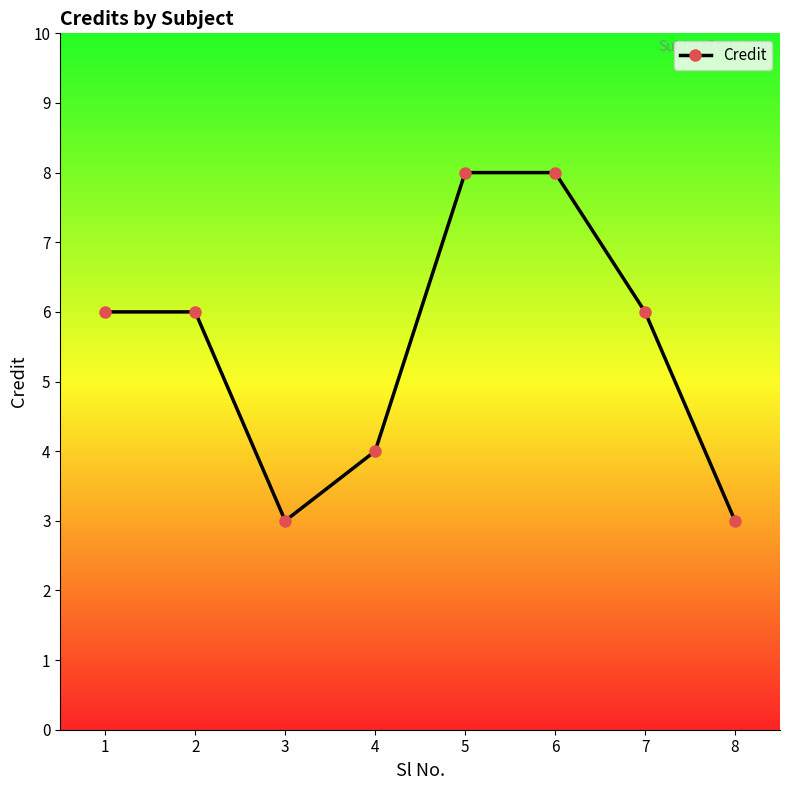

What is the change in value from 5 to 8?

-5